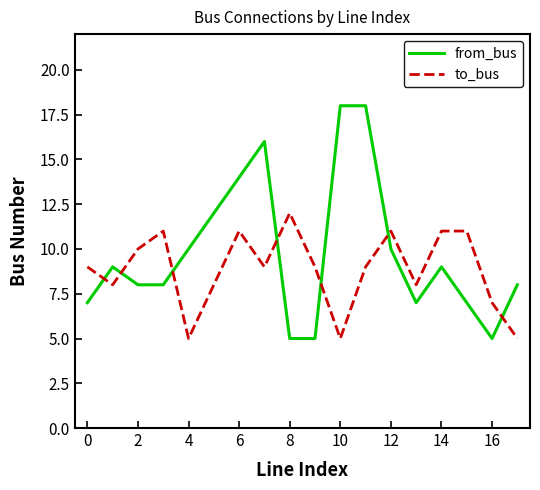

How many times do from_bus and to_bus cross each other?

7